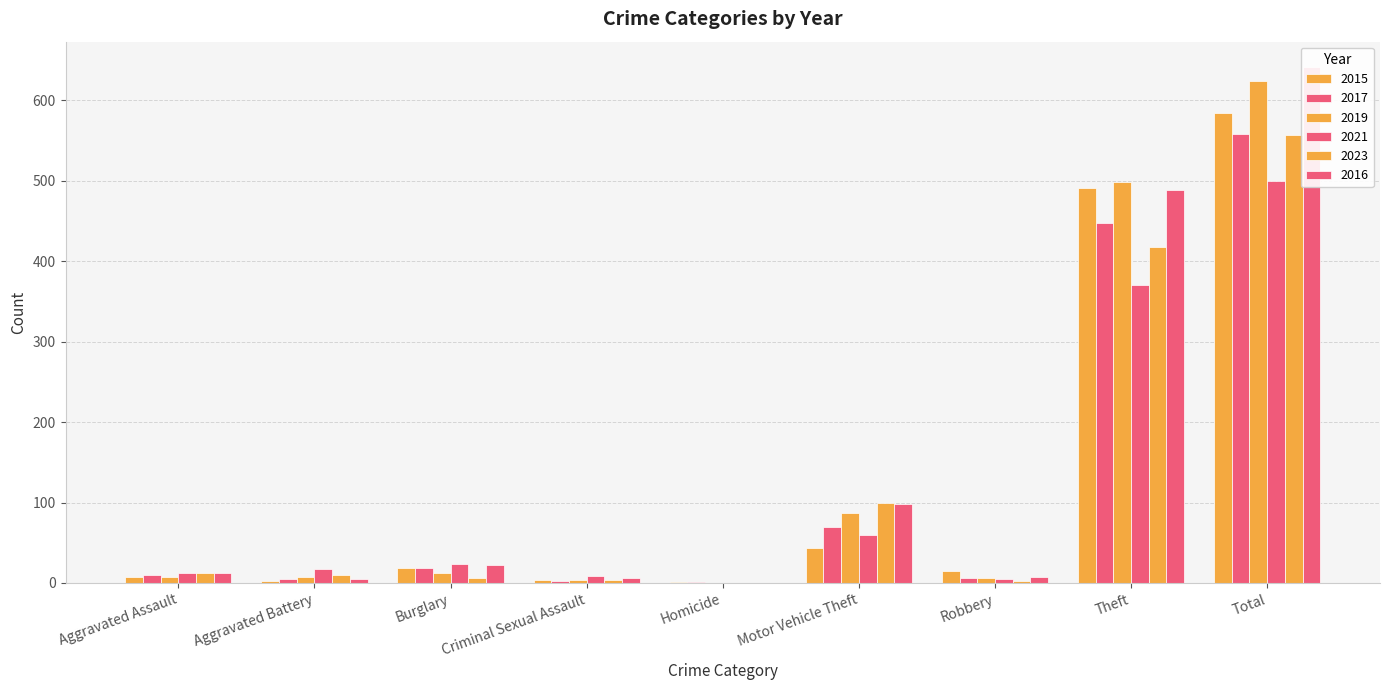

What are all the series names shown in the legend?

2015, 2017, 2019, 2021, 2023, 2016